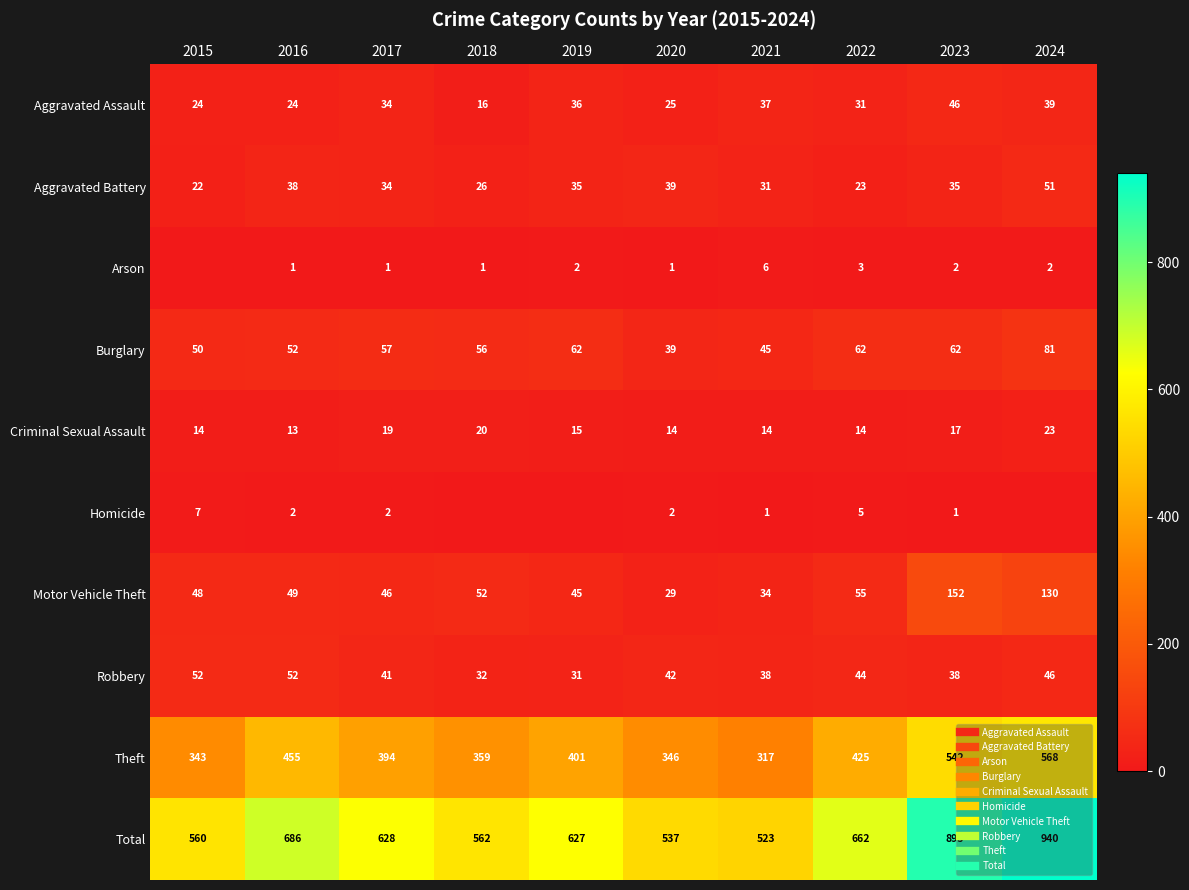

List the labels in order of Aggravated Battery value, largest first.

2024, 2020, 2016, 2019, 2023, 2017, 2021, 2018, 2022, 2015